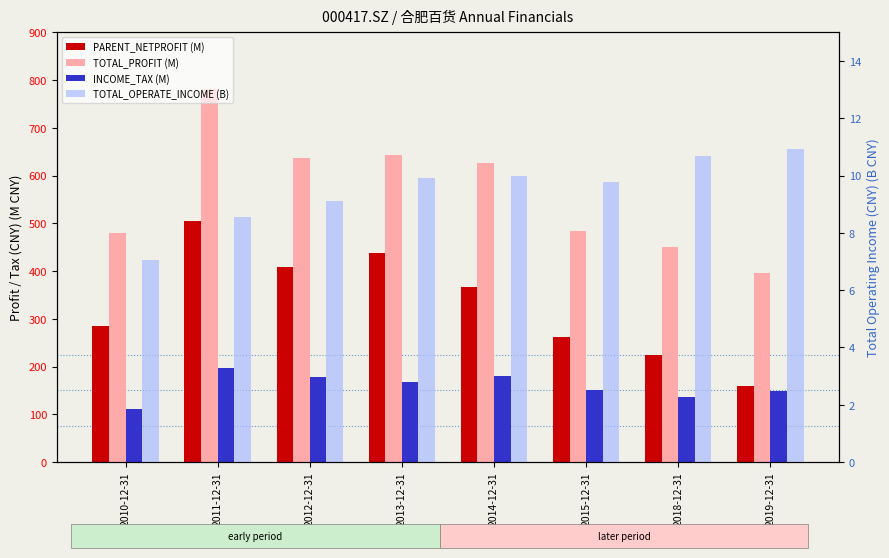

List the series in order of their peak value, lowest first.

TOTAL_OPERATE_INCOME, INCOME_TAX, PARENT_NETPROFIT, TOTAL_PROFIT